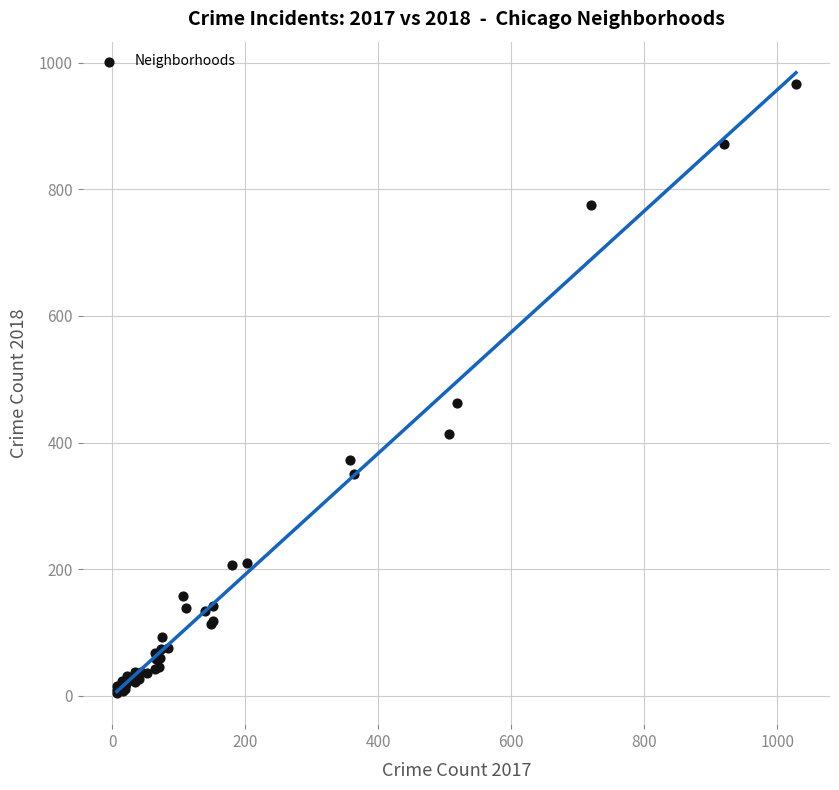

What Y value in the scatter plot is closest to 485?

462